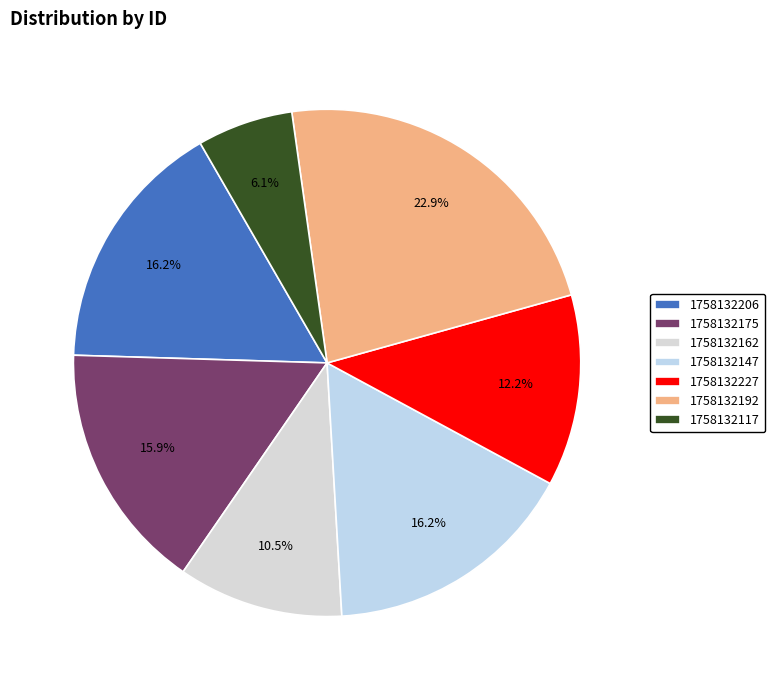

Is there a majority slice in this chart?

No